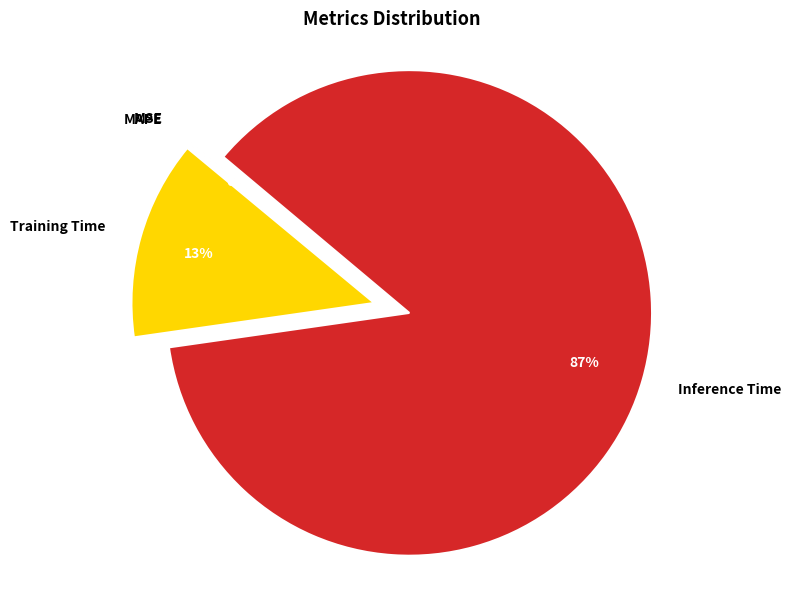

What is the majority slice?

Inference Time